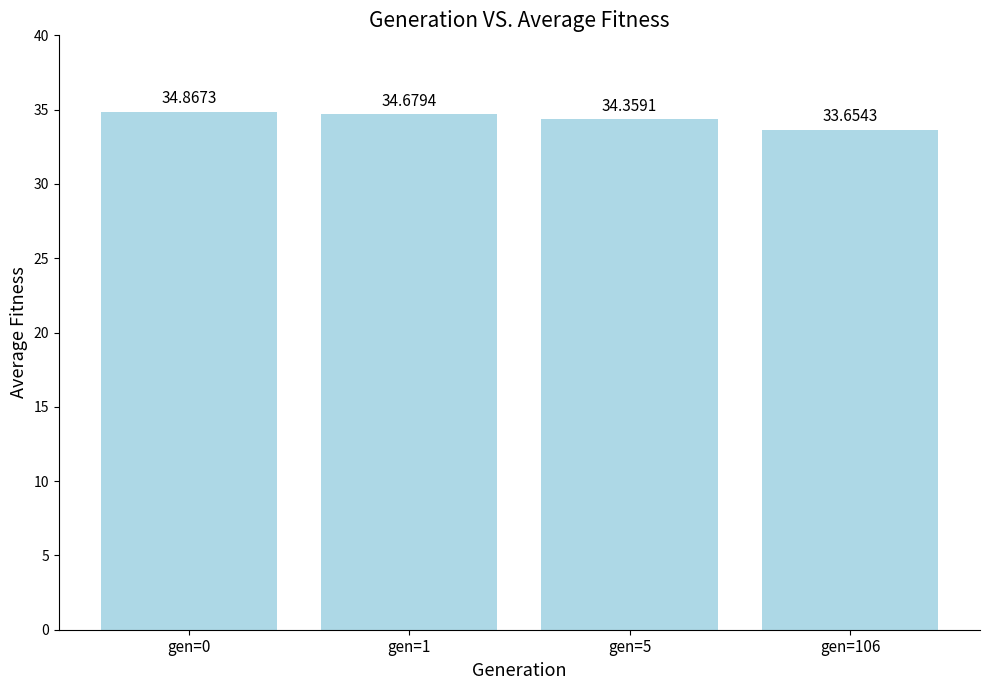

Are the bars horizontal?

No